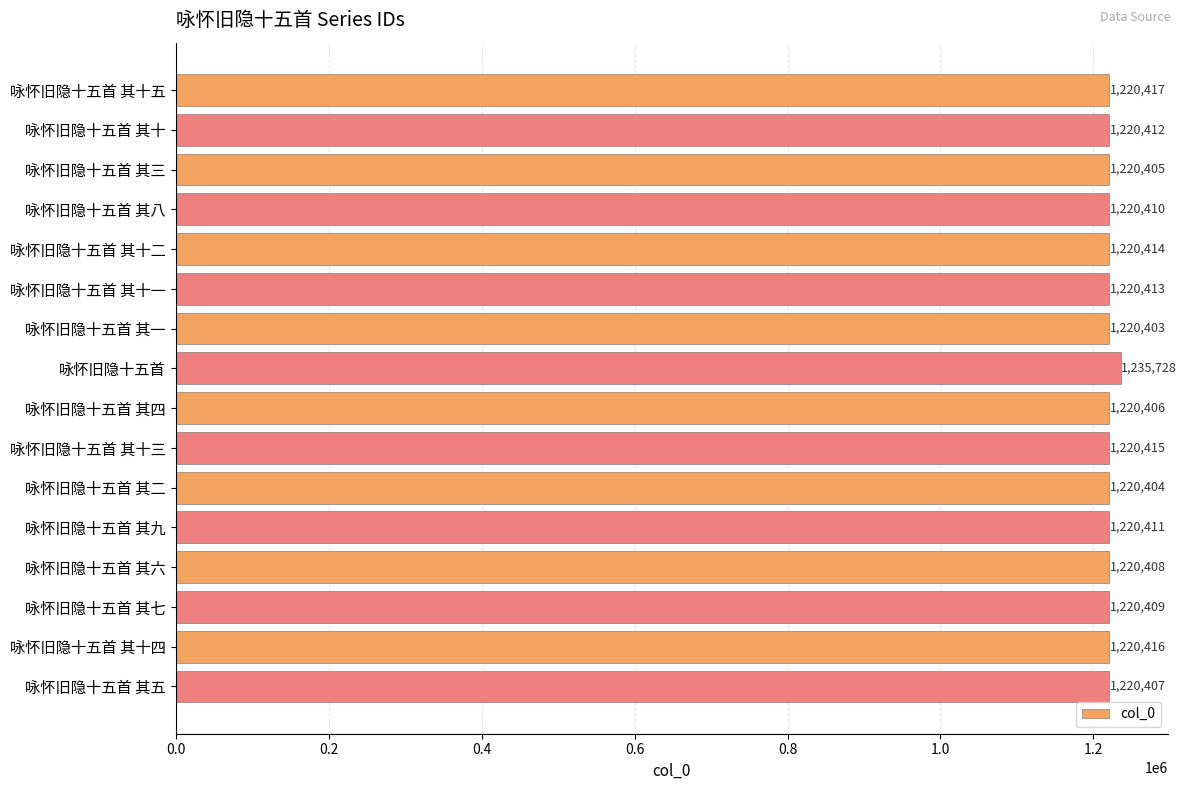

How many values are below 1220411?

8